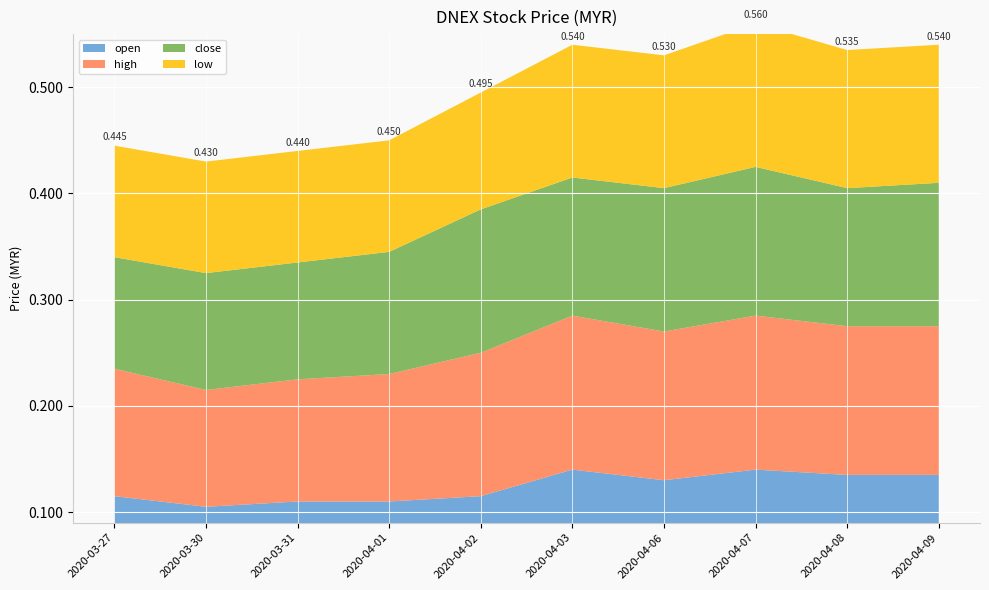

Reading left to right, list all the values displayed in this chart.

open: 0.1	0.1	0.1	0.1	0.1	0.1	0.1	0.1	0.1	0.1
high: 0.1	0.1	0.1	0.1	0.1	0.1	0.1	0.1	0.1	0.1
close: 0.1	0.1	0.1	0.1	0.1	0.1	0.1	0.1	0.1	0.1
low: 0.1	0.1	0.1	0.1	0.1	0.1	0.1	0.1	0.1	0.1